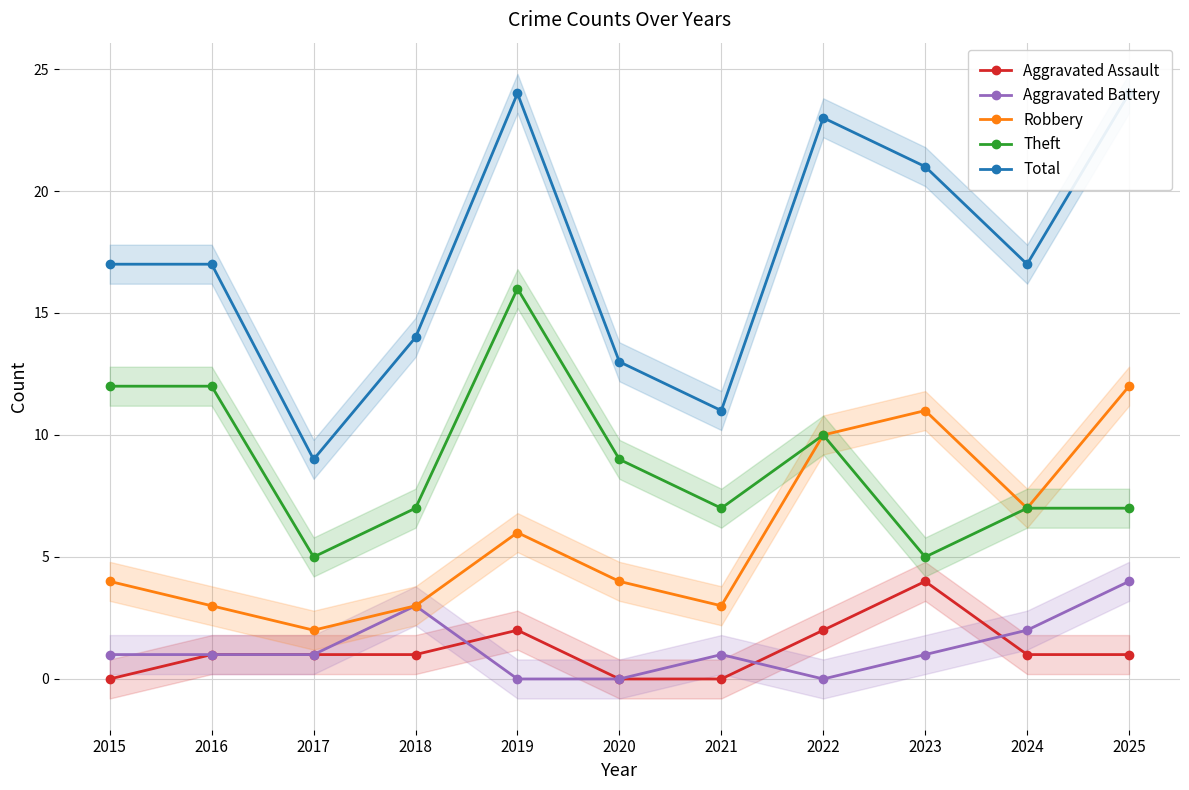

Is it true that Theft equals 5 at 2017?

True